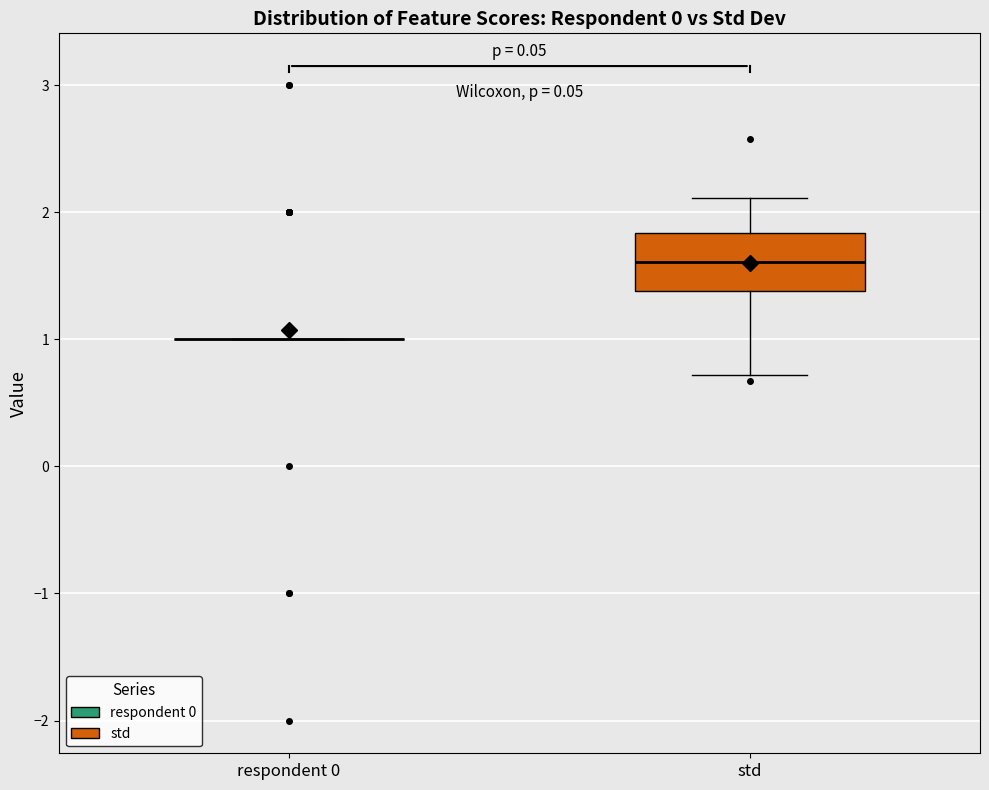

Reading left to right, read every box against the y-axis: the position of its median line, the range the box covers, and the ends of its whiskers. The values are not printed on the chart, so give them approximately, as read against the axis.

respondent 0: box collapsed to a line at 1.0, whiskers 1.0 to 1.0
std: median 1.6, box 1.4 to 1.8, whiskers 0.7 to 2.1